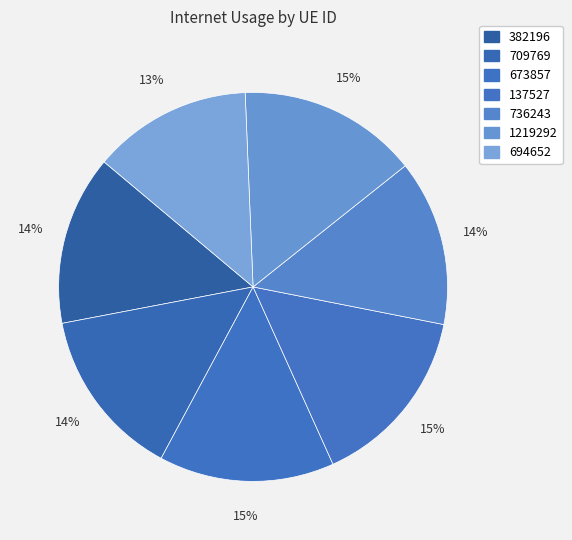

Which slice is the smallest?

694652